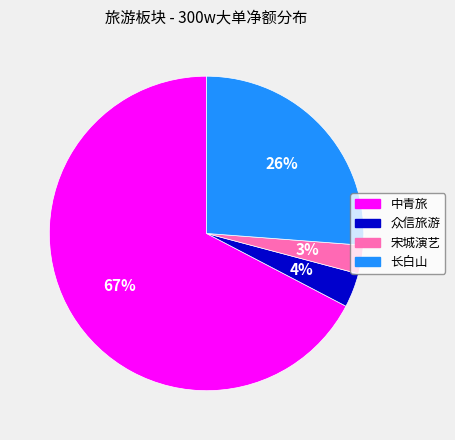

What is the majority slice?

中青旅